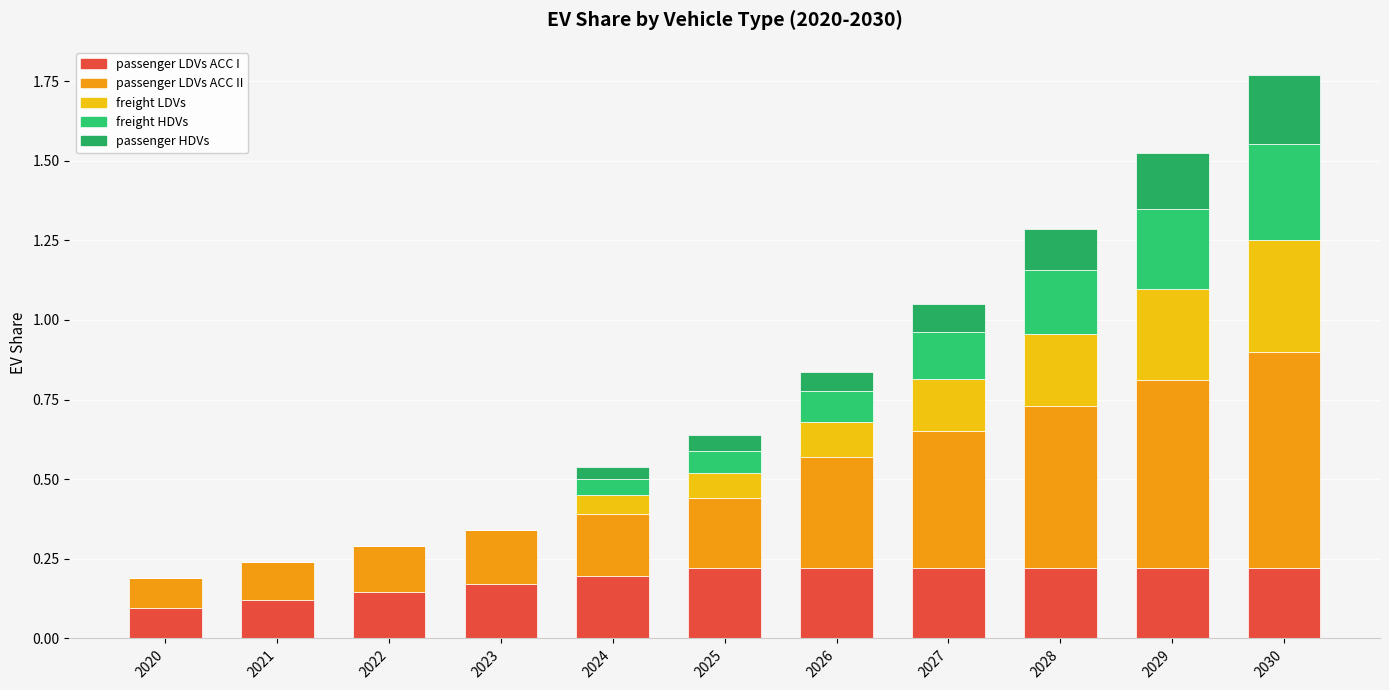

Count the number of data series in this chart.

5